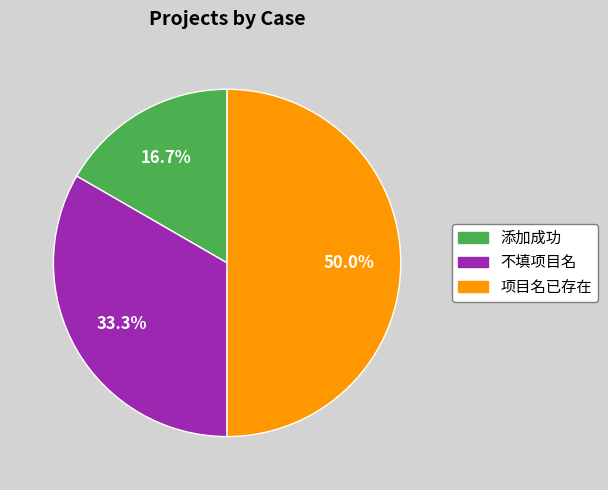

How many segments does this pie chart have?

3